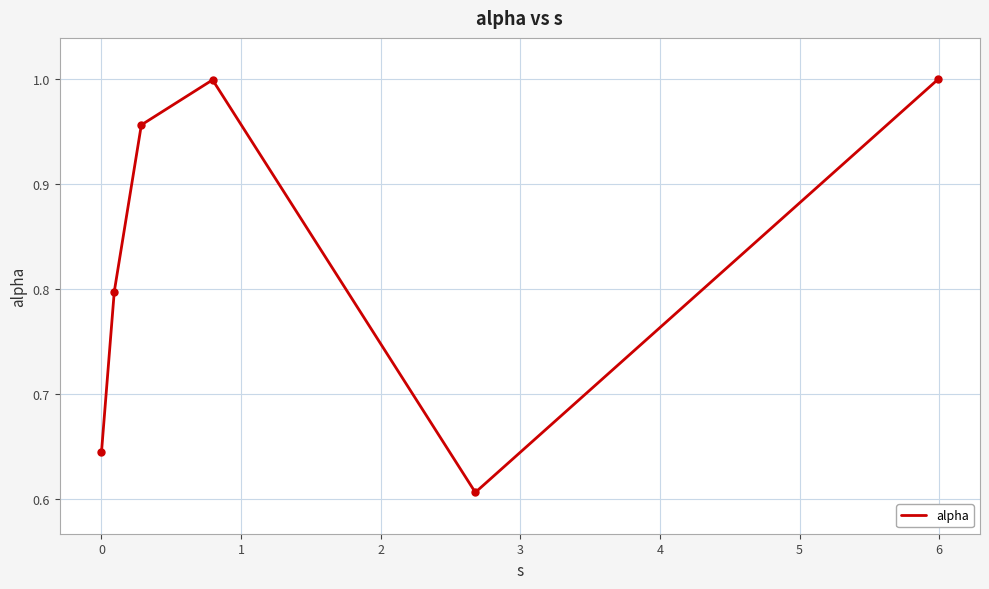

What is the average value?

0.8